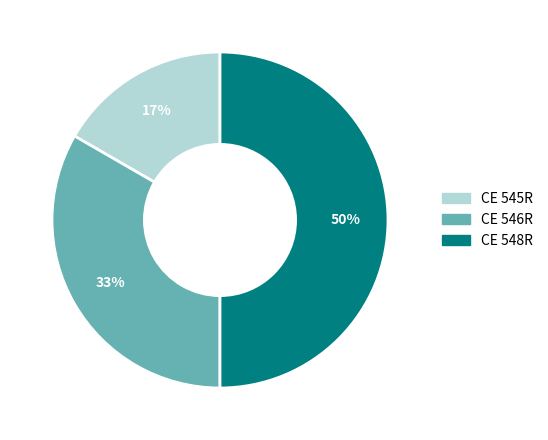

Is the sum of CE 546R and CE 548R greater than half?

Yes